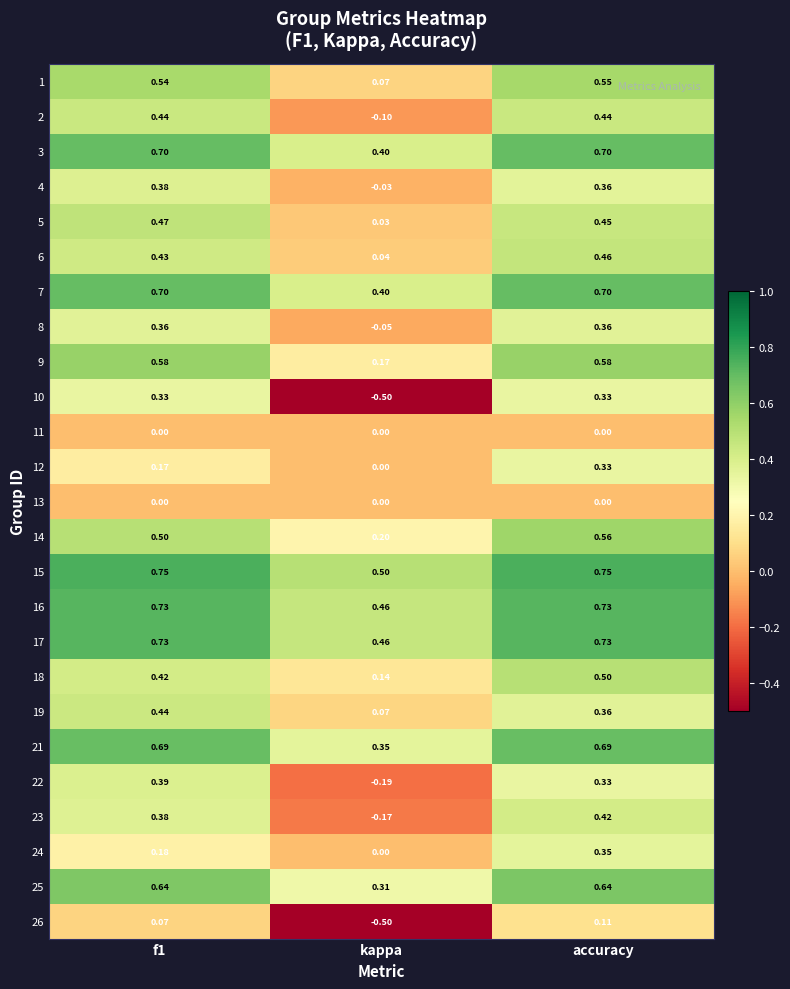

Where is 3 nearest to the value 0?

kappa